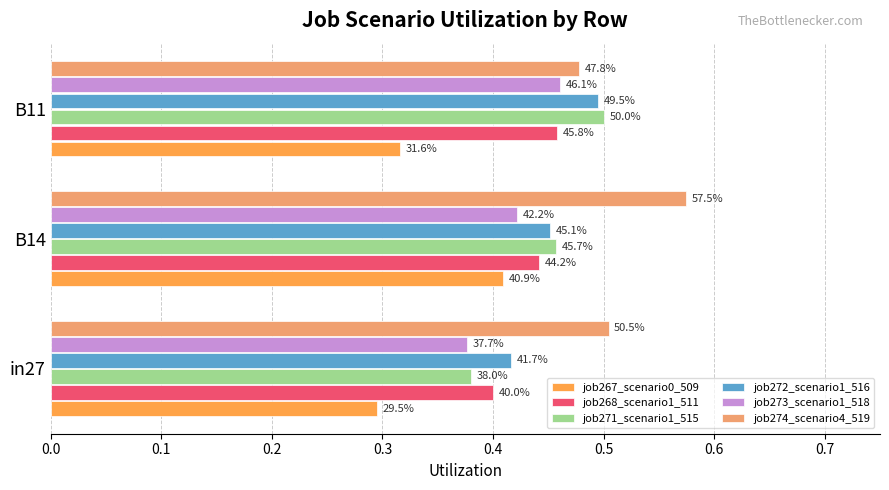

What is the value of the job274_scenario4_519 bar at the 1st from the left?

0.5